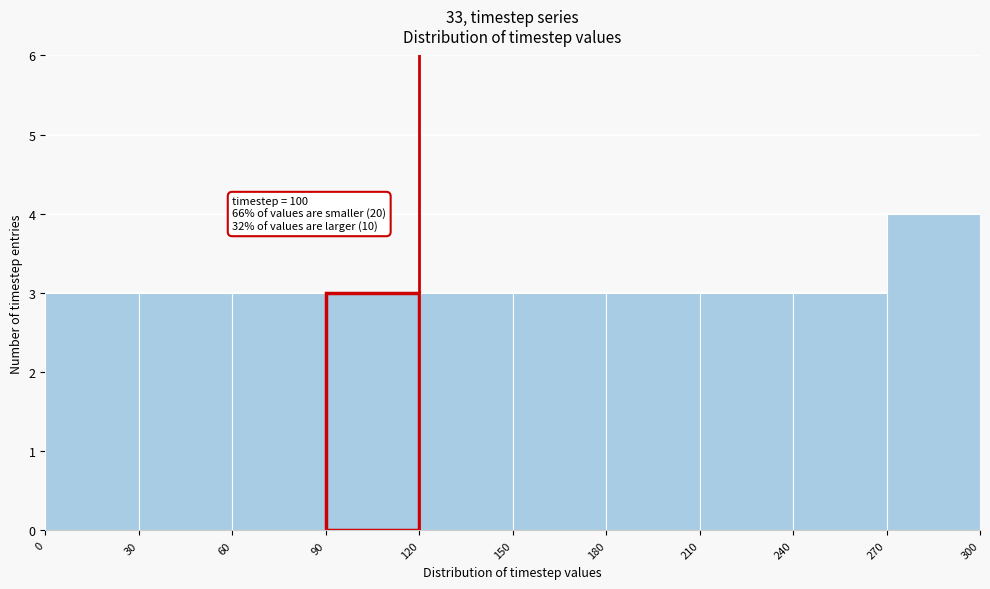

Which range on the x-axis has the tallest bar?

270 to 300